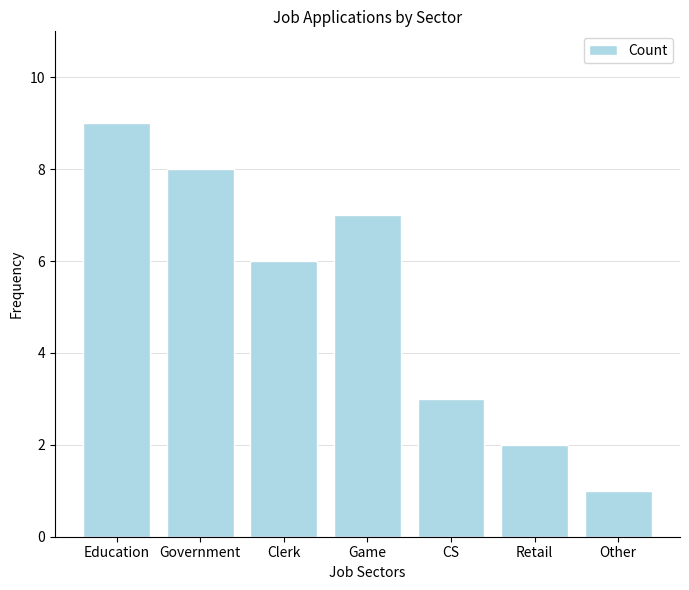

What is the label of the 4th bar from the left?

Game